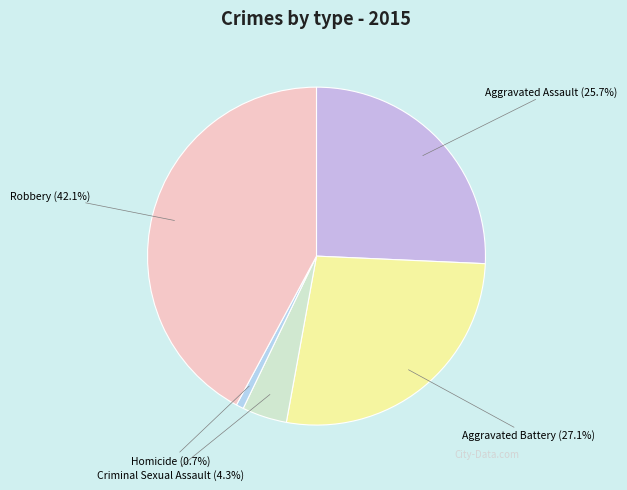

The Aggravated Battery slice represents 18% of the pie. True or false?

False